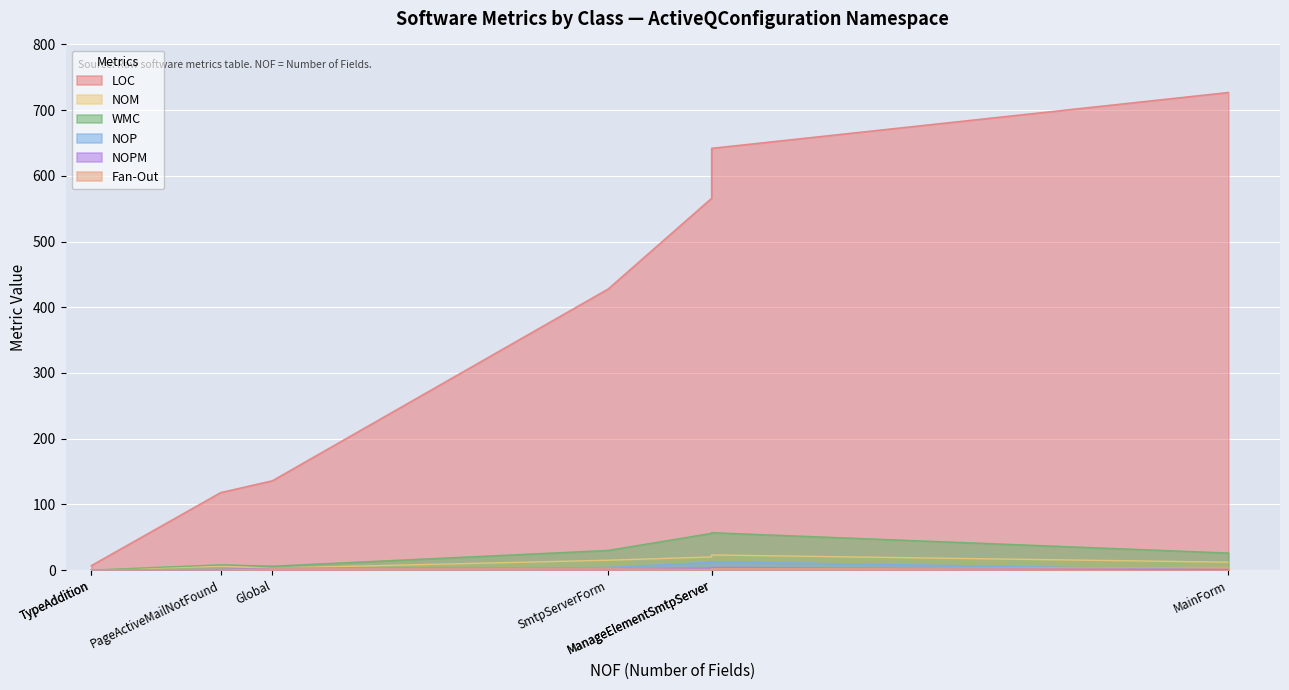

True or false: NOP and NOM intersect in this chart.

False